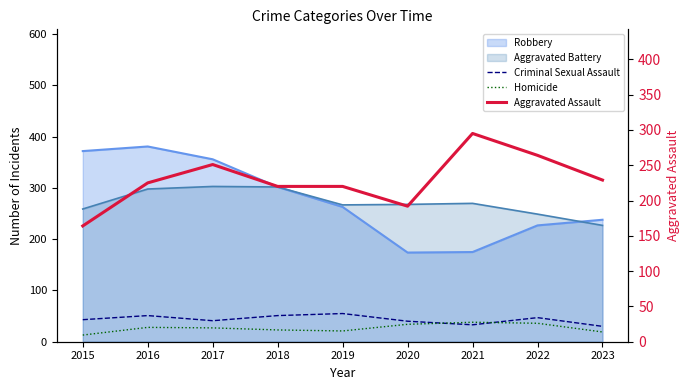

How many interior local peaks does the Criminal Sexual Assault series have?

3